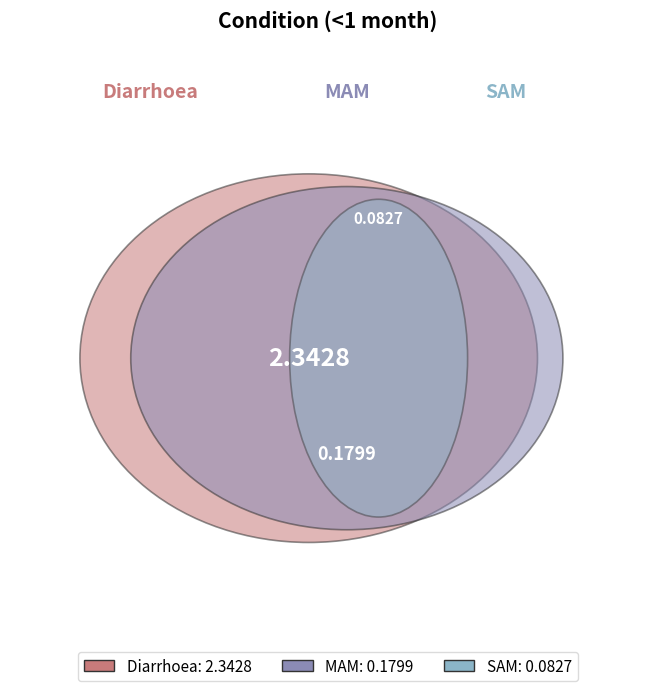

Rank the categories by value from lowest to highest.

SAM, MAM, Diarrhoea